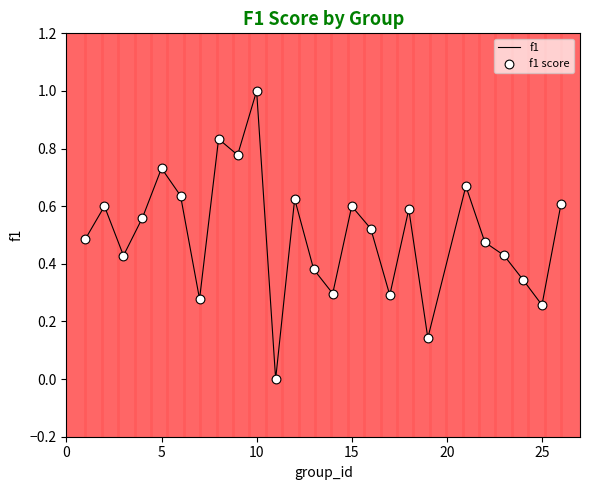

What is the greatest value displayed?

1.0